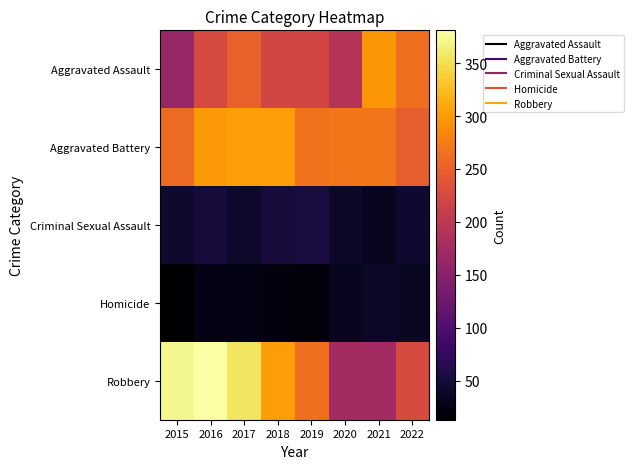

At which category is the sum across all series the highest?

2016